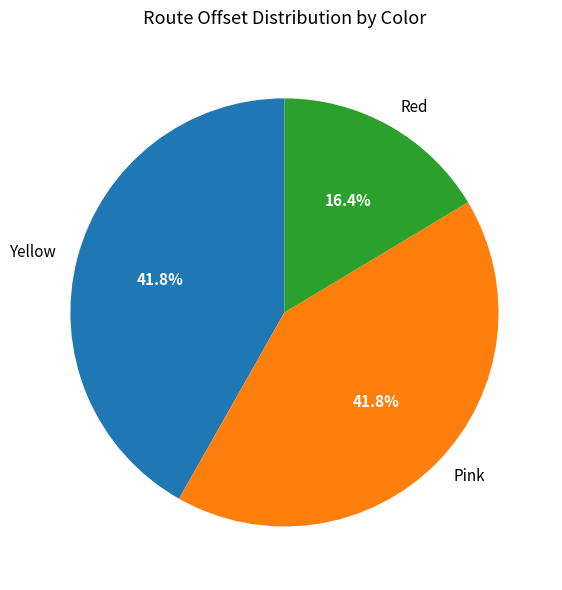

Between Pink and Red, which is larger?

Pink